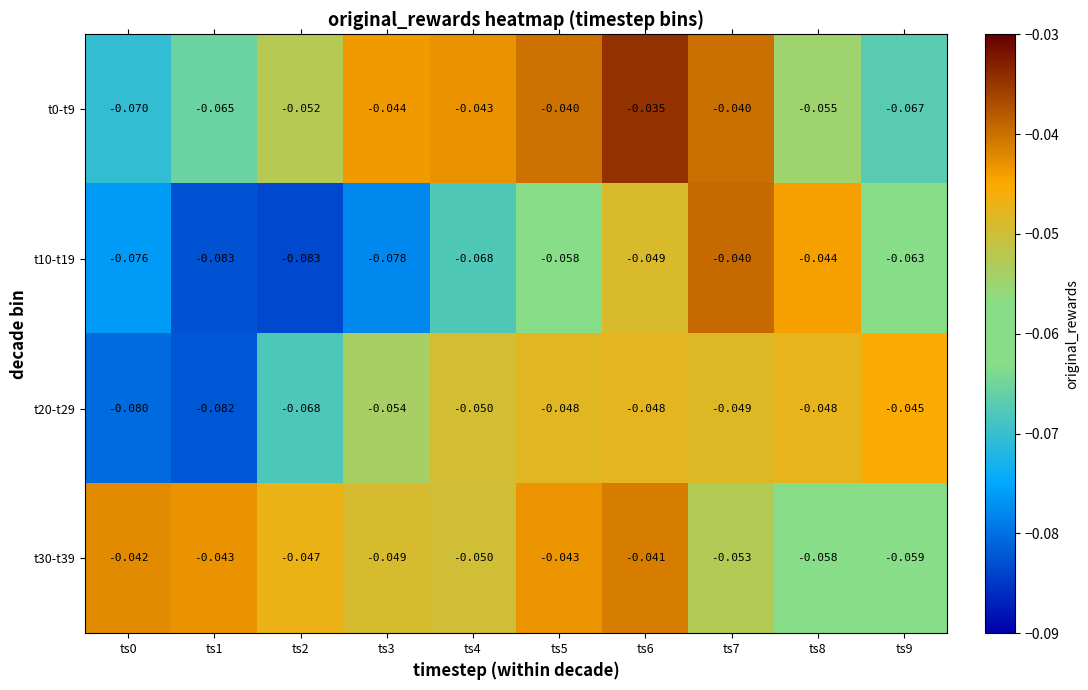

Between ts2 and ts8, which series saw the biggest shift?

t10-t19